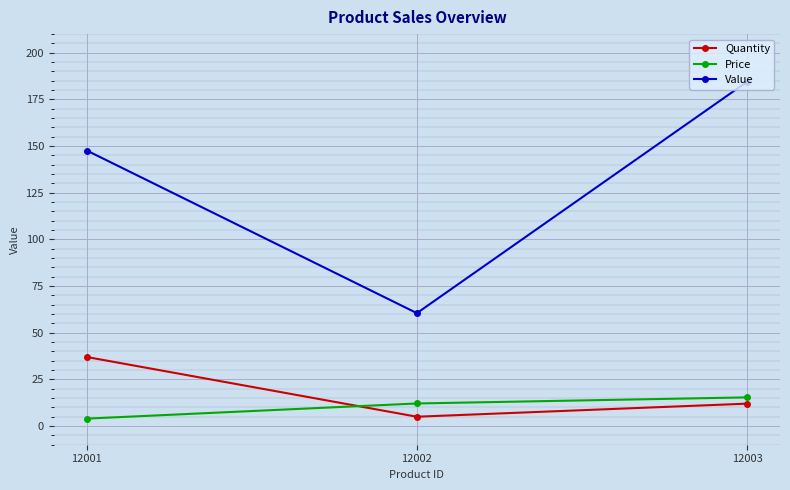

Is it true that Quantity equals 17.0 at 12001?

False